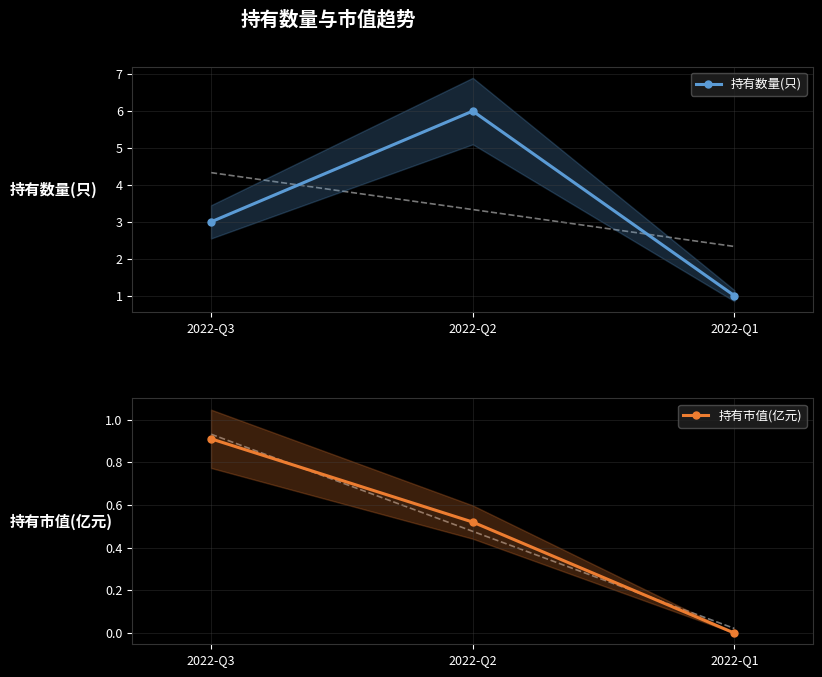

Is it true that 持有市值(亿元) equals 0.0 at 2022-Q1?

True